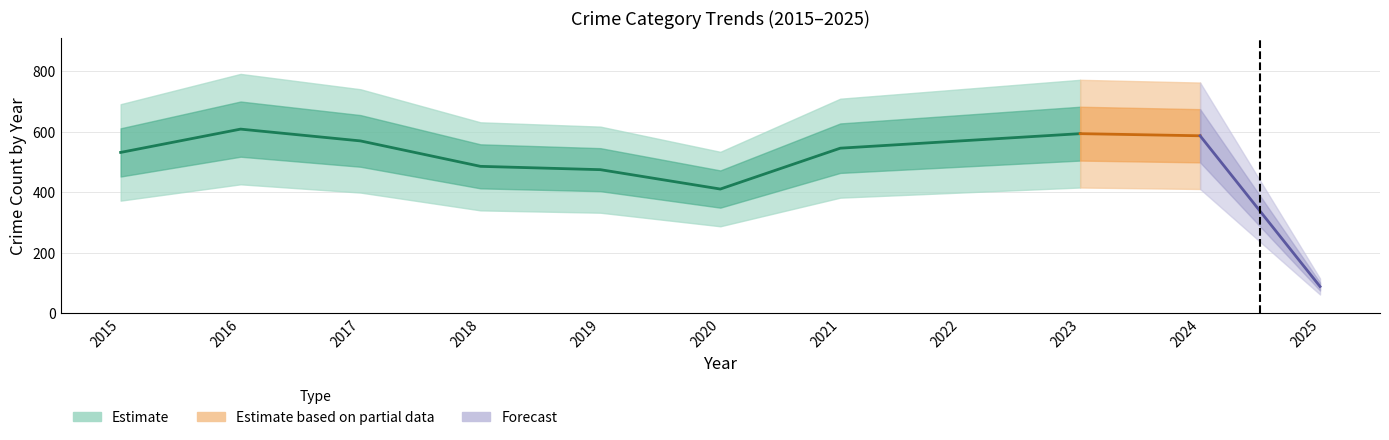

Is this an area chart (filled region under the line)?

No